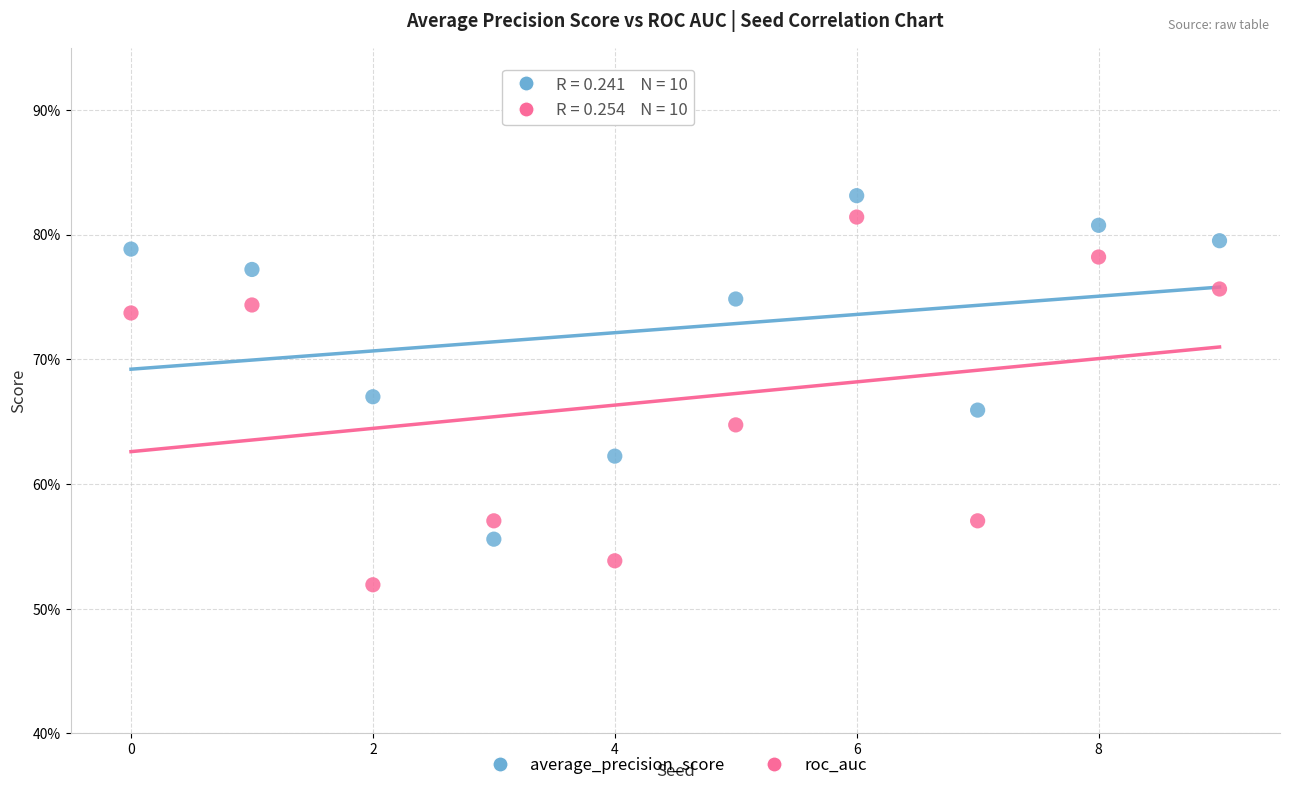

What are all the series names shown in the legend?

average_precision_score, roc_auc